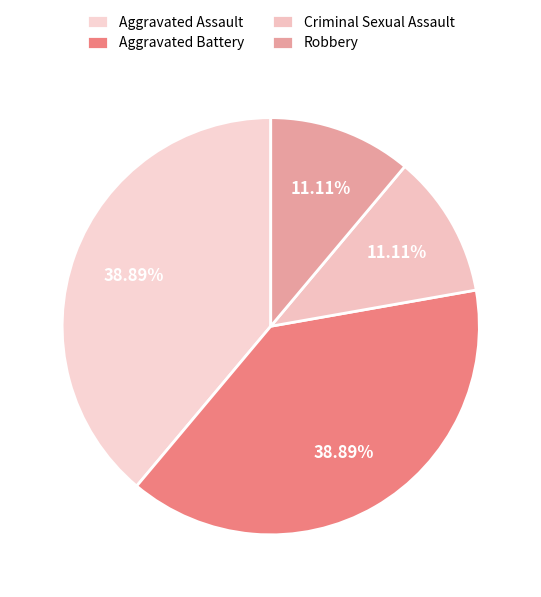

The Robbery slice represents 11% of the pie. True or false?

True